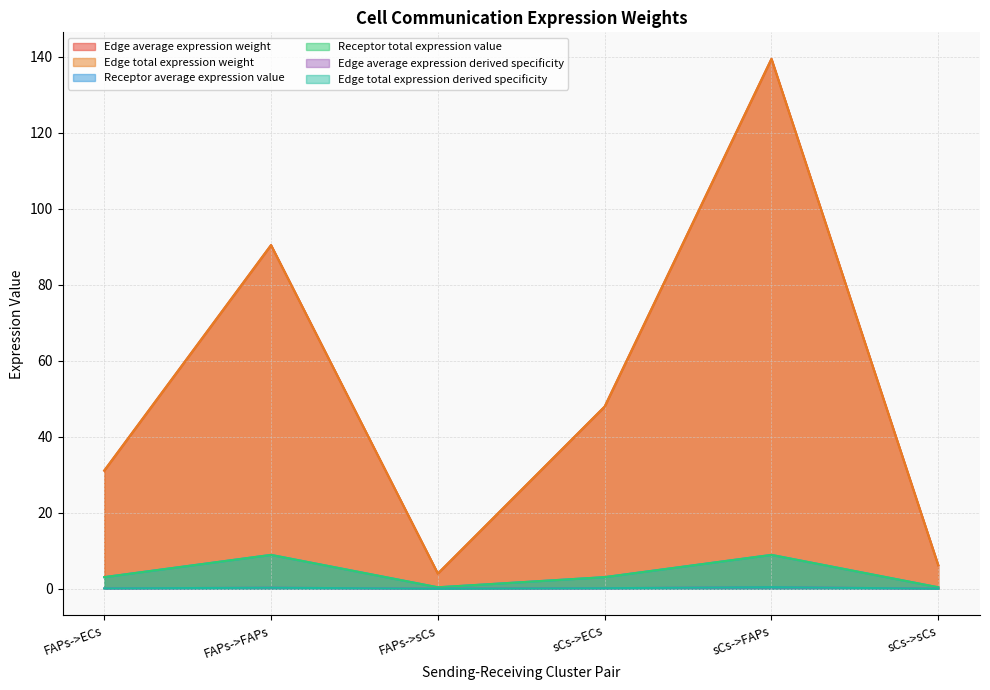

What are all the series names shown in the legend?

Edge average expression weight, Edge total expression weight, Receptor average expression value, Receptor total expression value, Edge average expression derived specificity, Edge total expression derived specificity